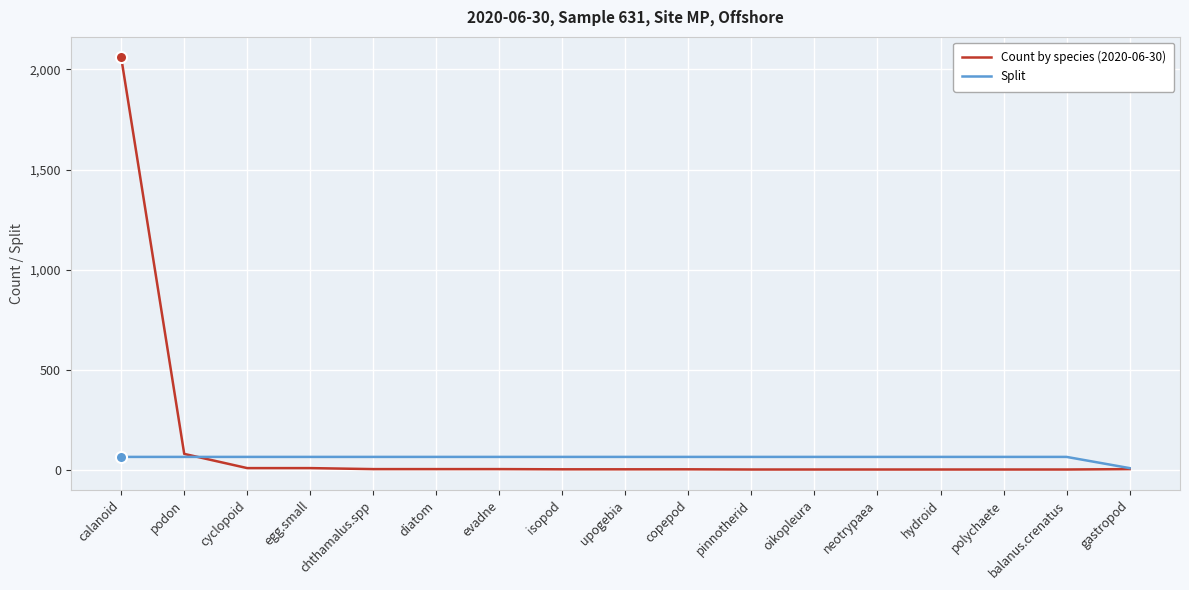

Is the value of Count by species (2020-06-30) at neotrypaea greater than the value of Split at diatom?

No